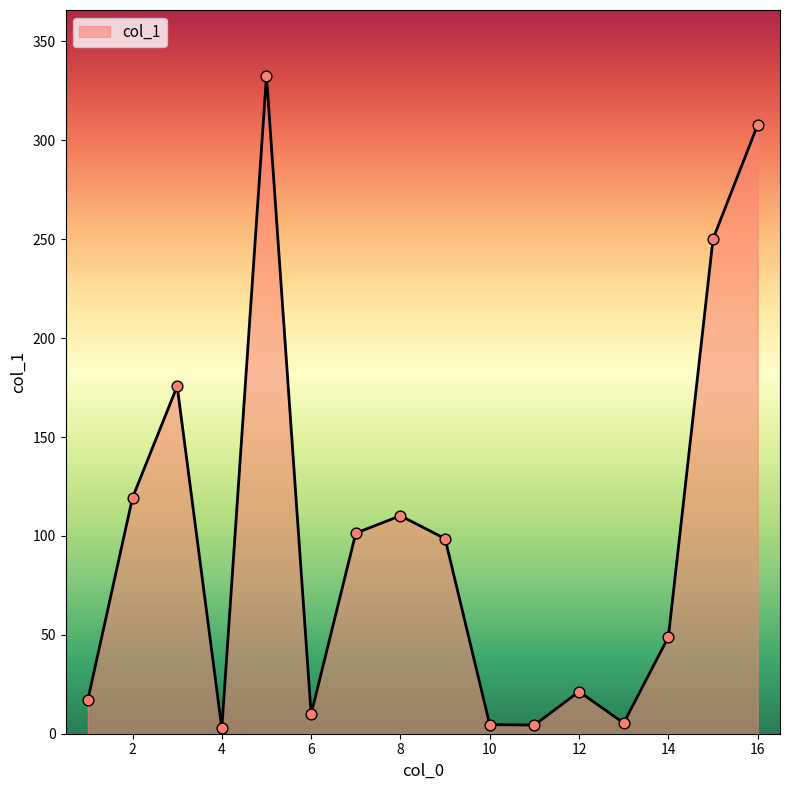

What is the difference between the maximum and minimum values?

329.8